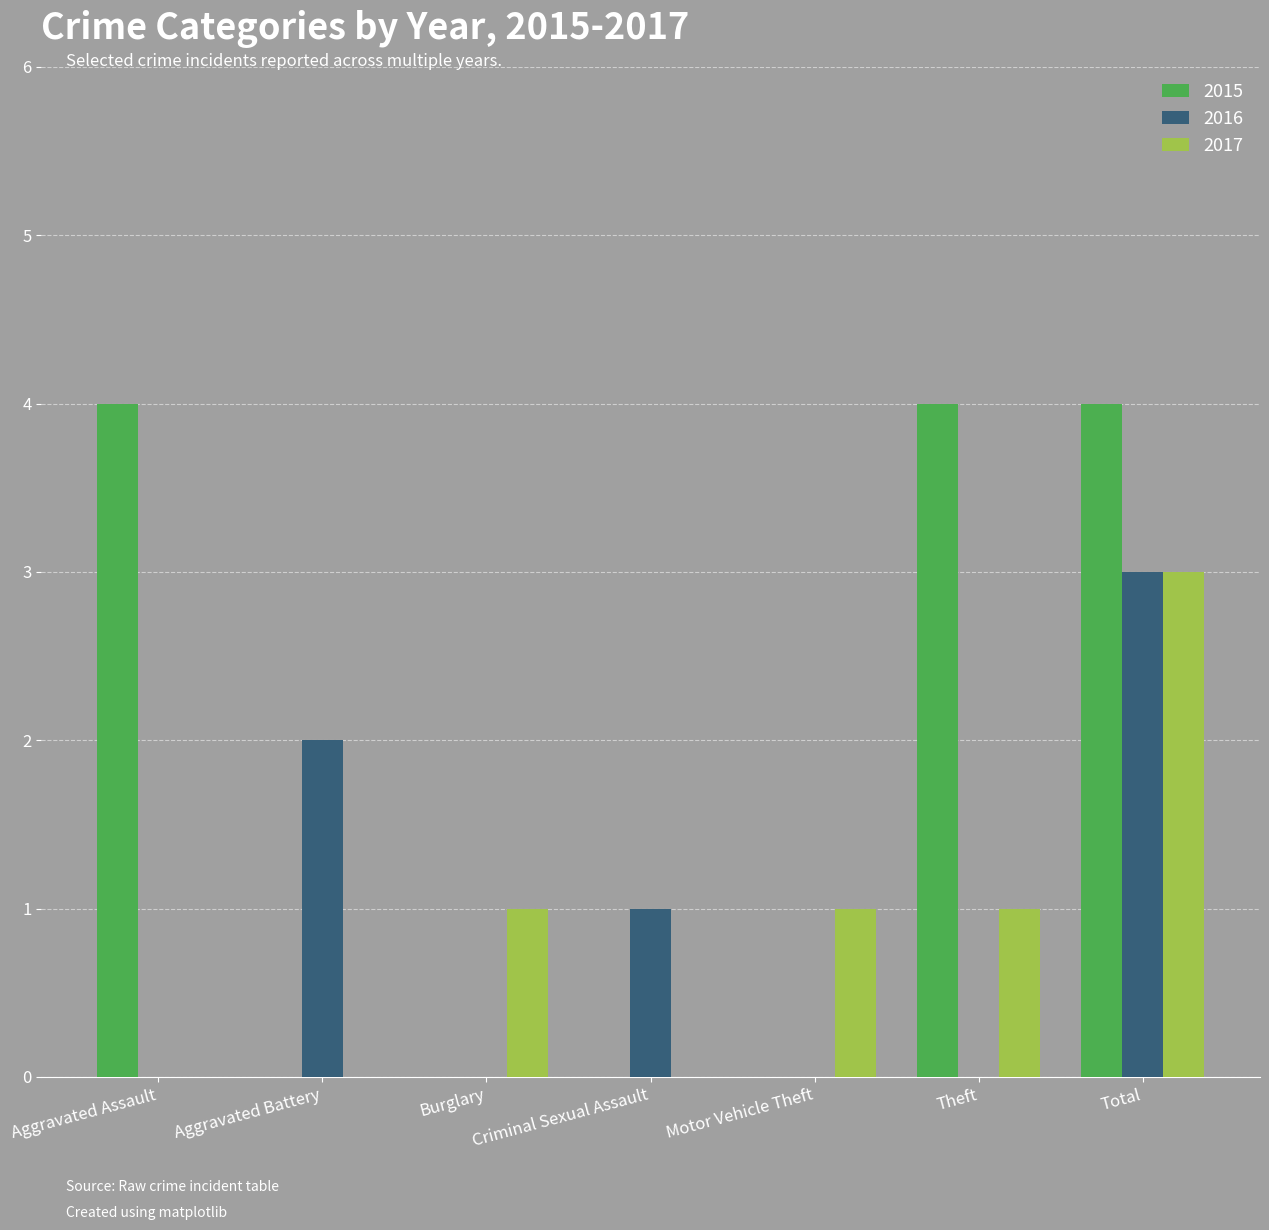

Is it true that 2015 equals 0 at Aggravated Battery?

True